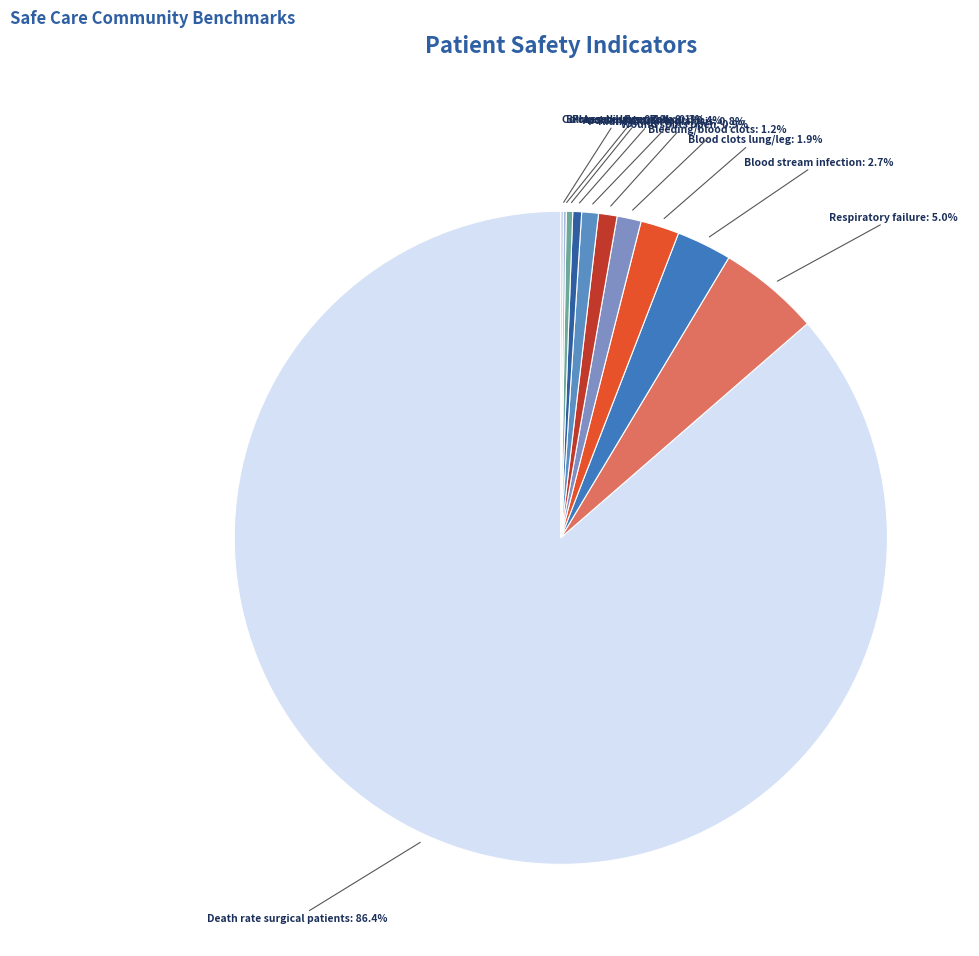

Is the sum of Wound splits open and Respiratory failure greater than half?

No